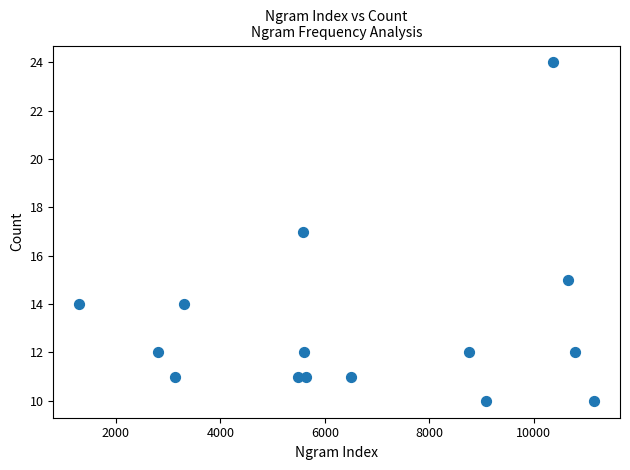

What is the range of X values (max minus min)?

9868